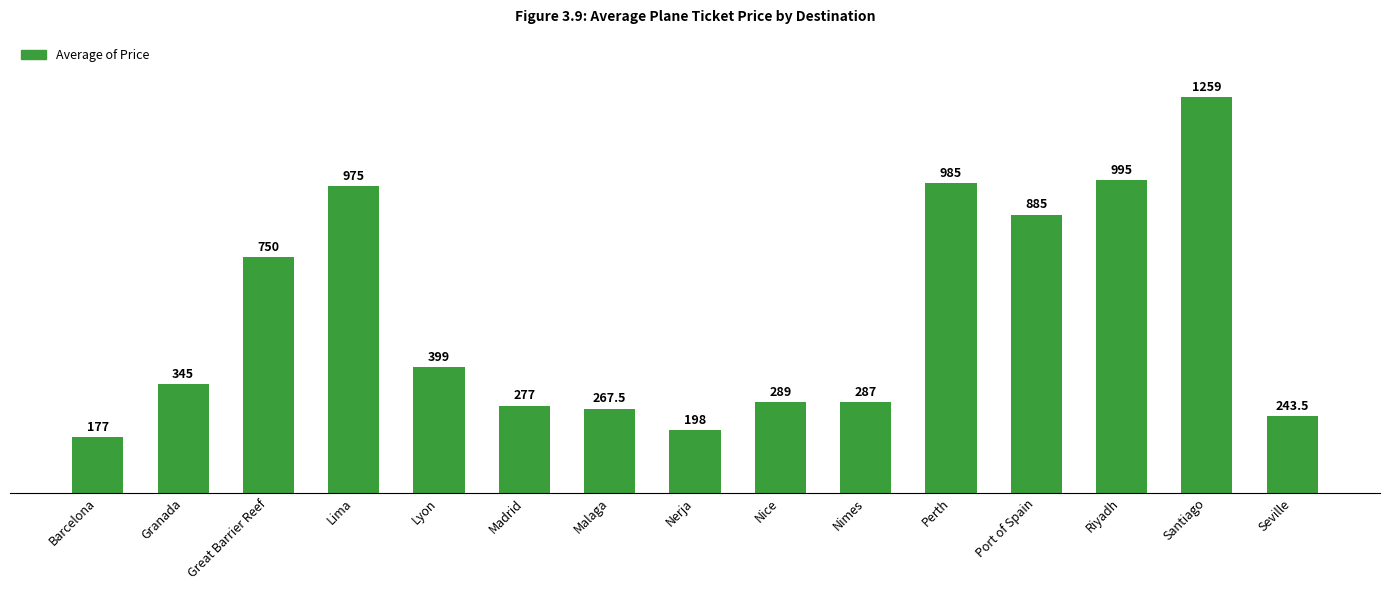

True or false: the data shows 150.1 at Seville.

False